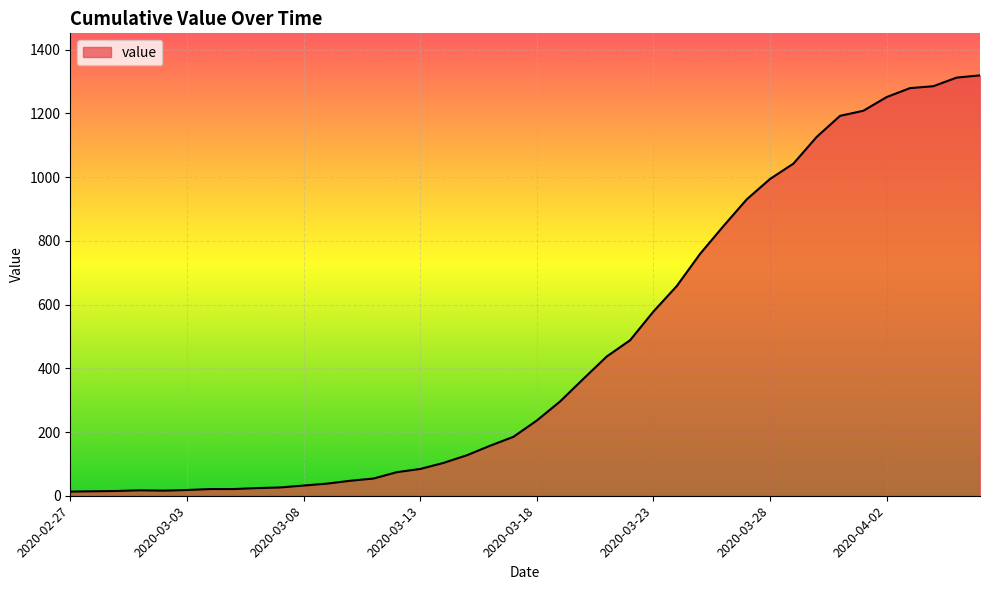

What is the smallest value displayed?

13